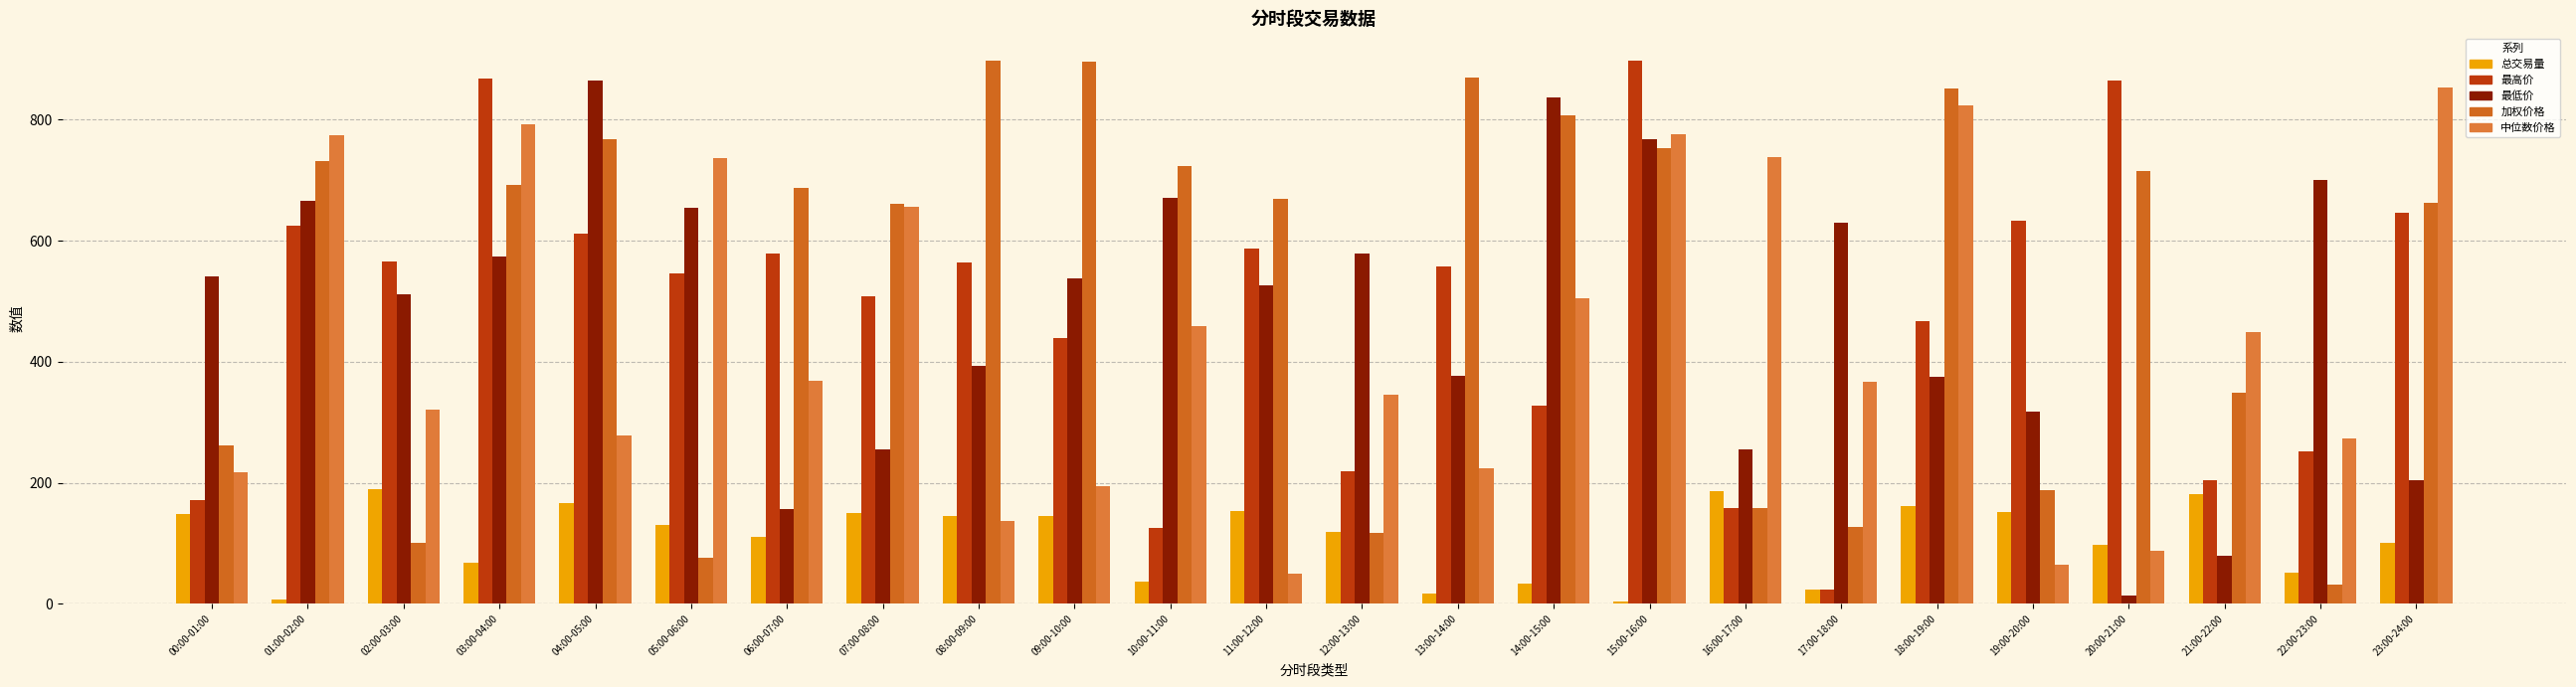

At which label does 最高价 reach its minimum?

17:00-18:00